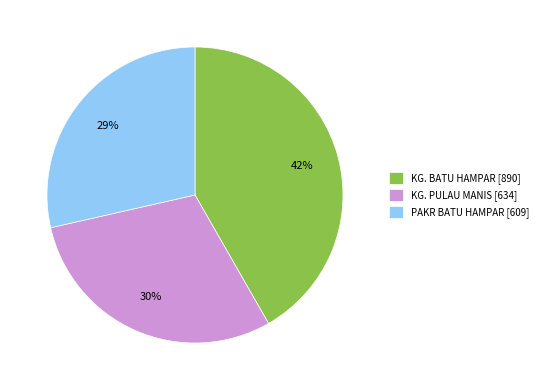

How many segments does this pie chart have?

3